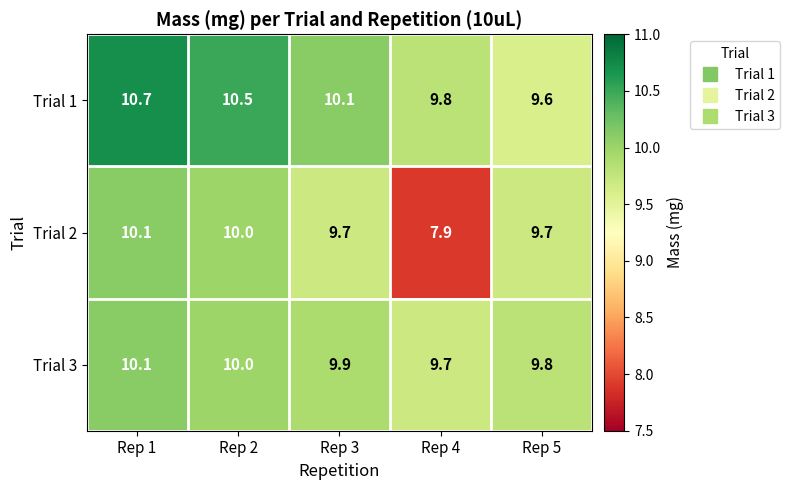

True or false: Trial 1 has a value of 3.3 at Rep 5.

False